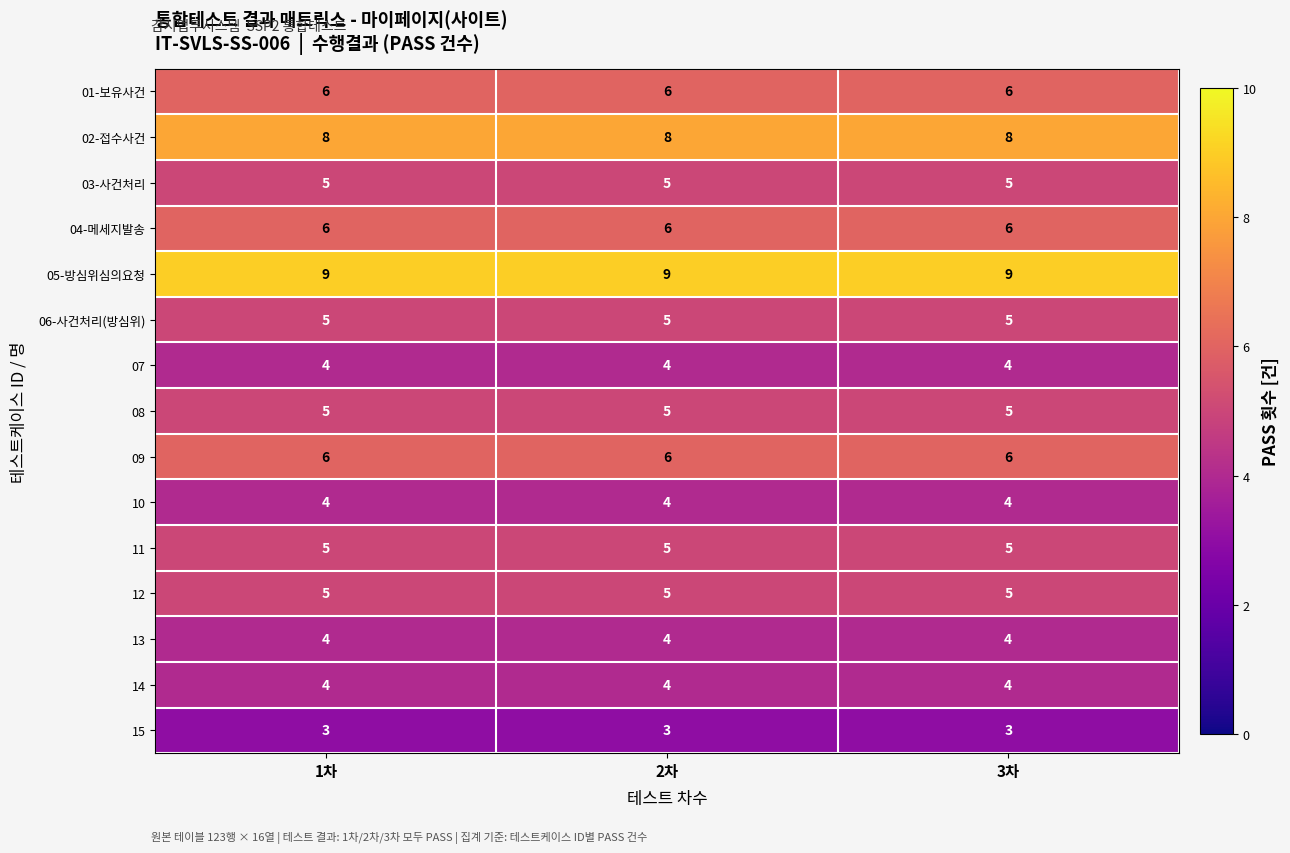

What is the sum of the 08 values at 1차 and 3차?

10